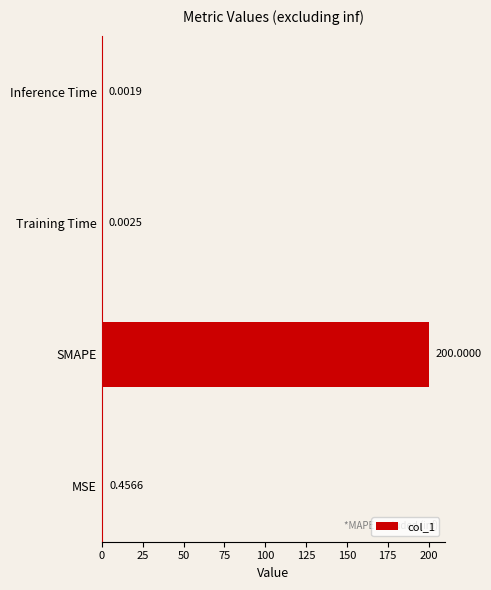

Where is the data nearest to the value 100?

MSE